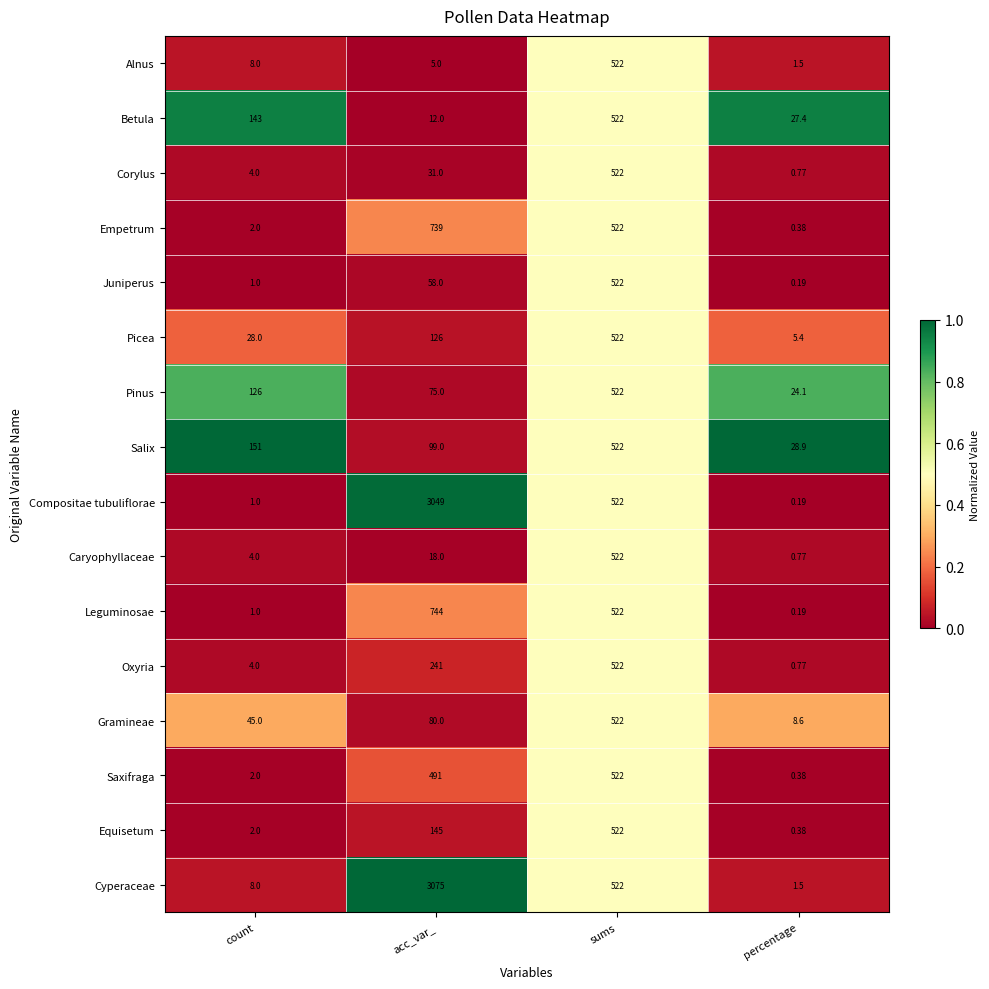

Which series has the largest range (max minus min)?

Cyperaceae